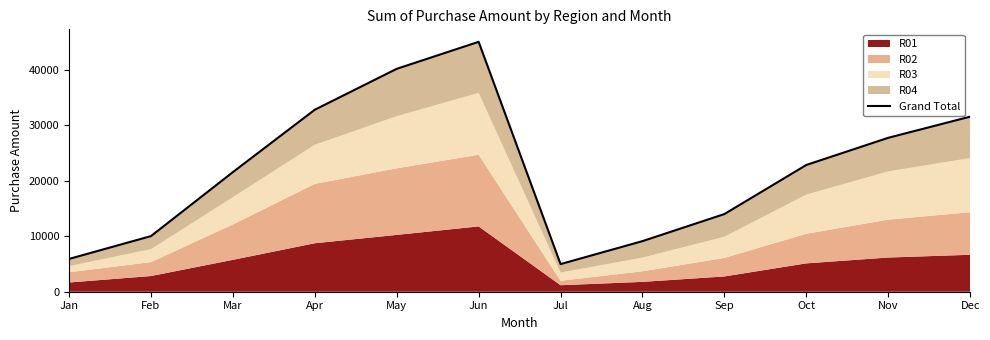

What is the value of the 4th point from the left?

32769